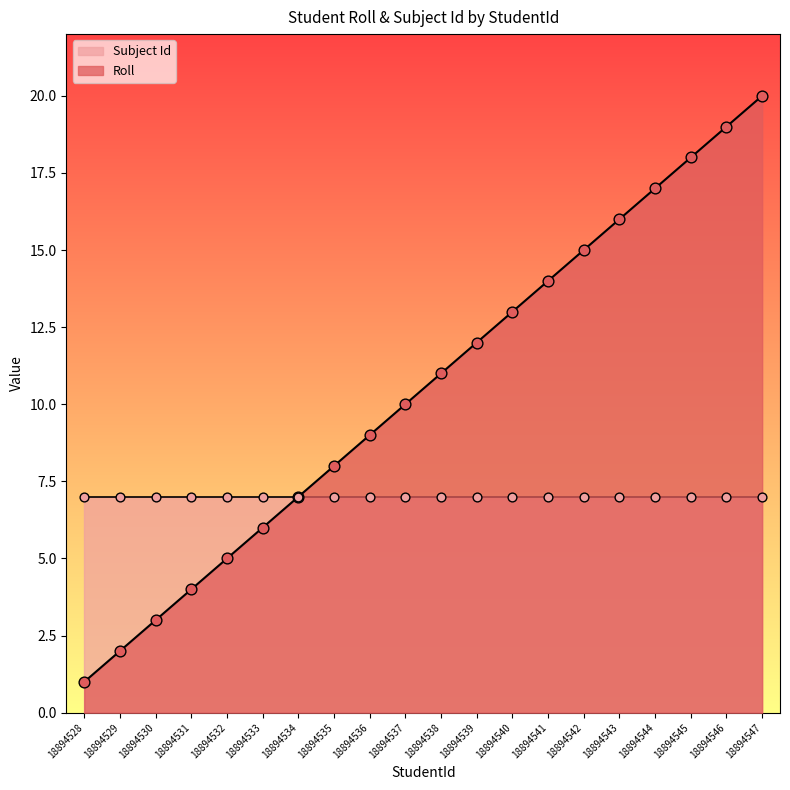

Approximately how many times larger is the value at 18894533 compared to 18894534?

0.9